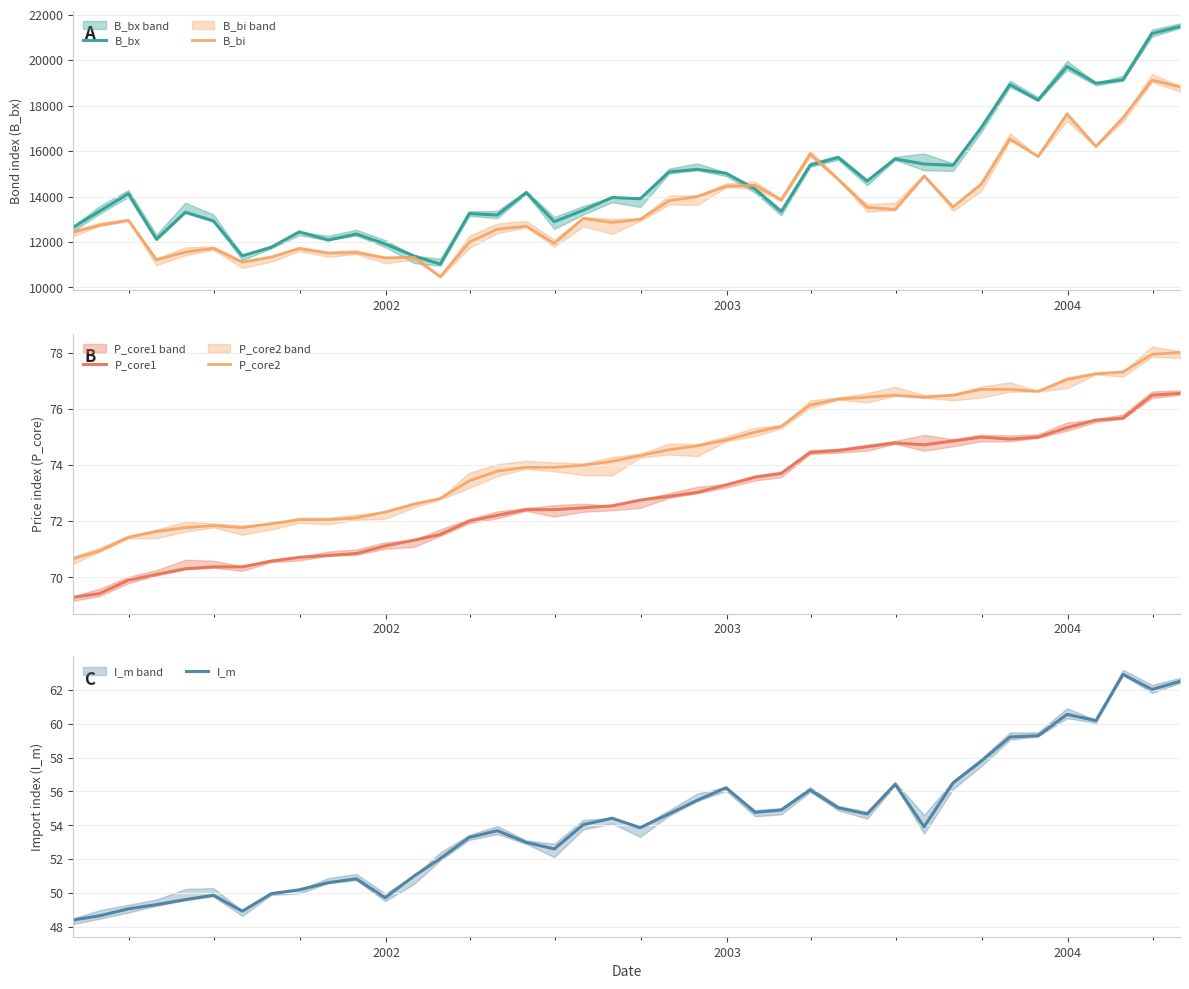

At how many categories does at least one series exceed 9593?

40